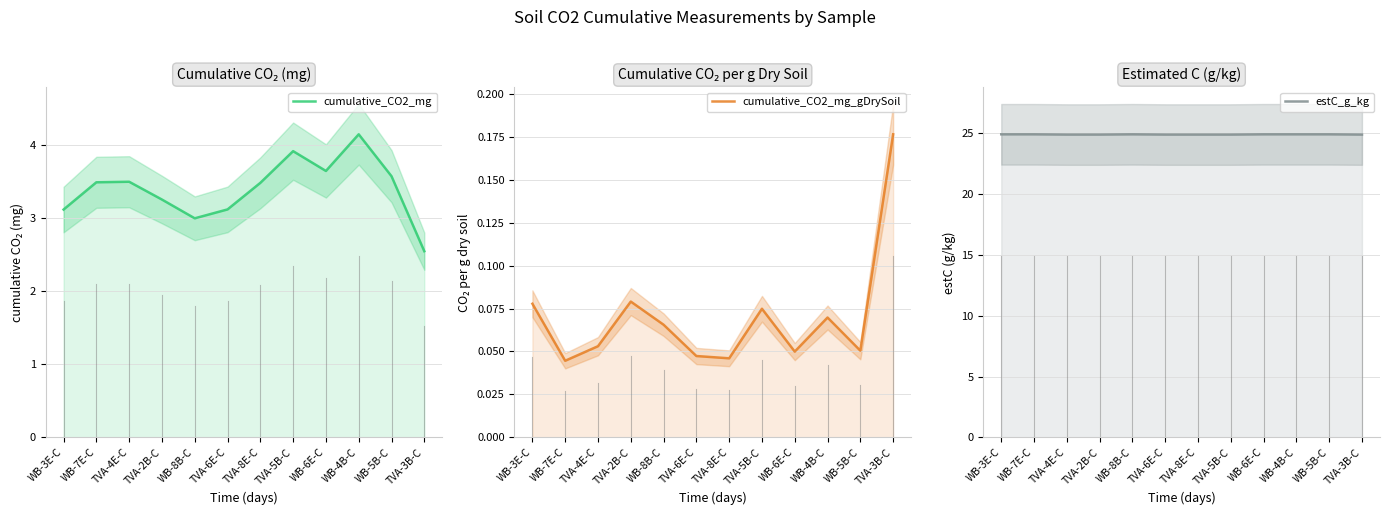

At which label is estC_g_kg closest to 24?

TVA-4E-C